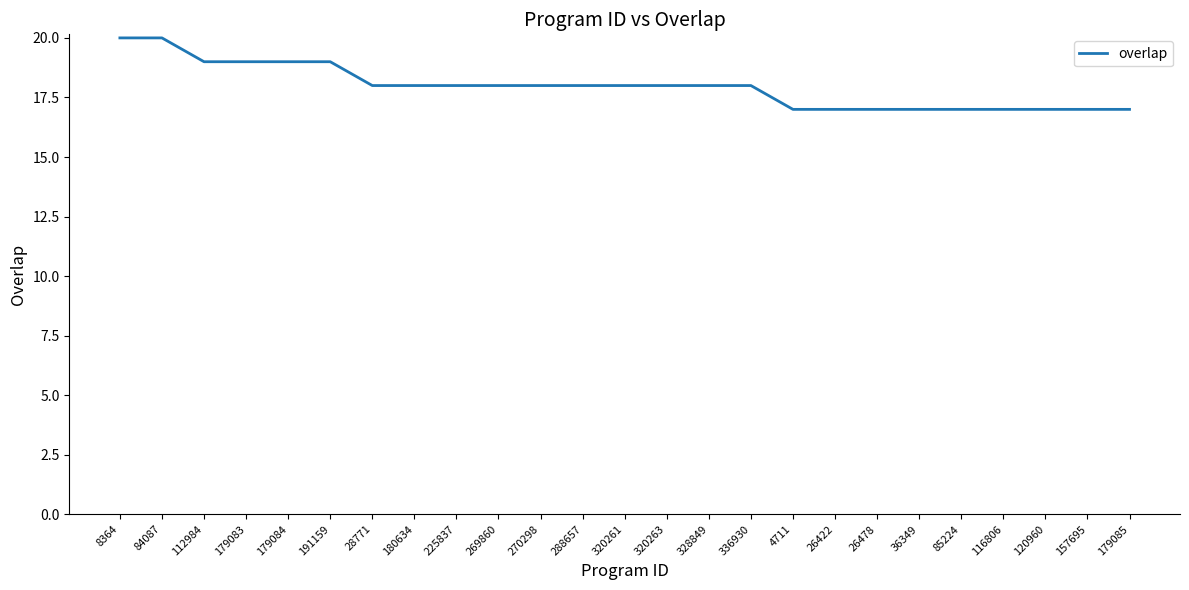

What is the average value?

18